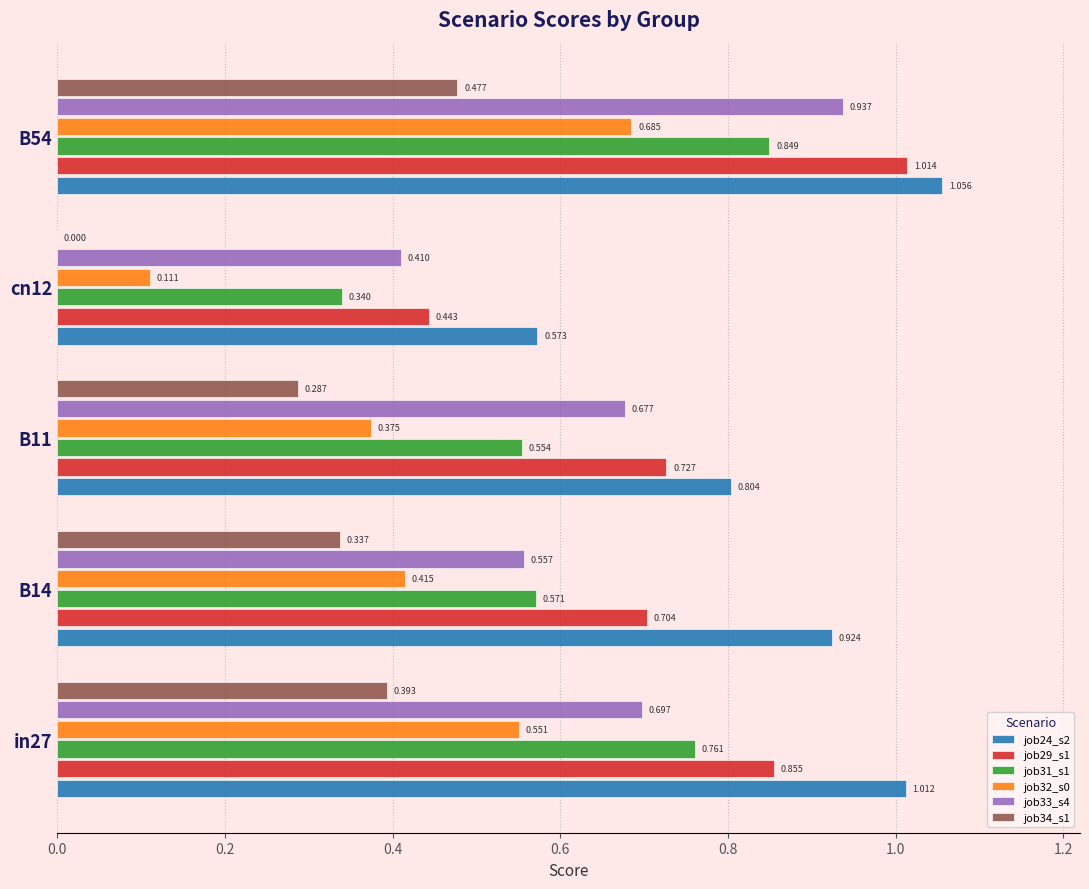

Is the value of job34_s1 at cn12 greater than the value of job24_s2 at B54?

No